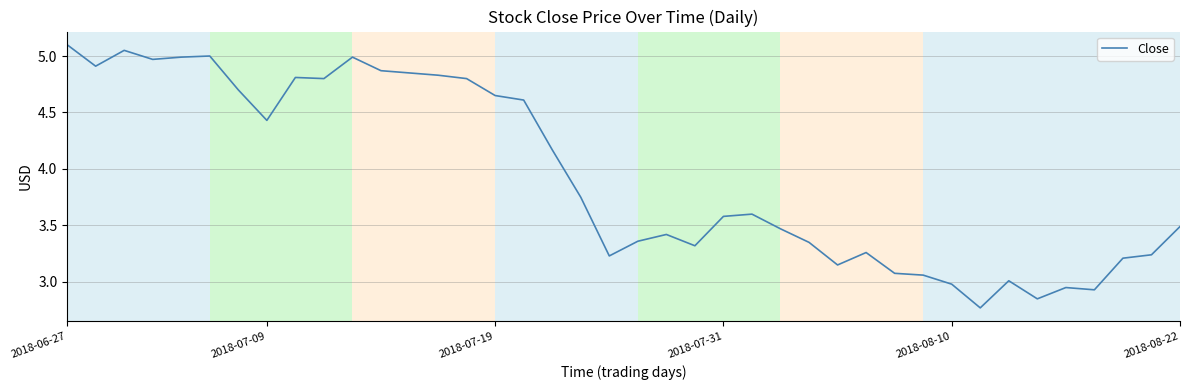

What is the average value?

3.9